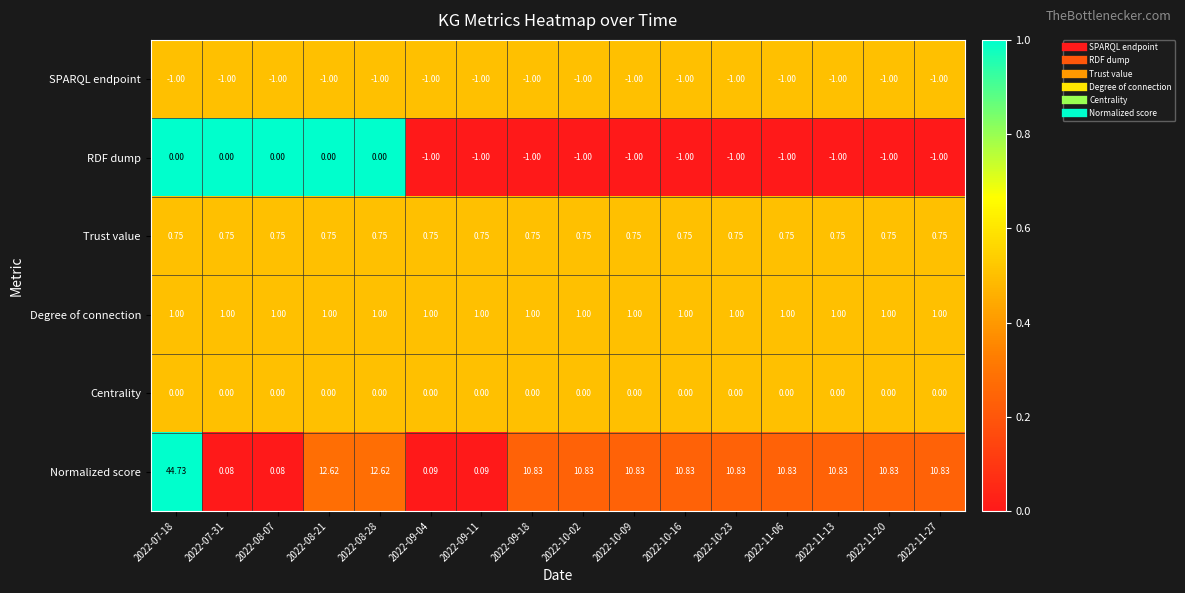

Is the value of RDF dump at 2022-10-02 greater than the value of Degree of connection at 2022-10-02?

No